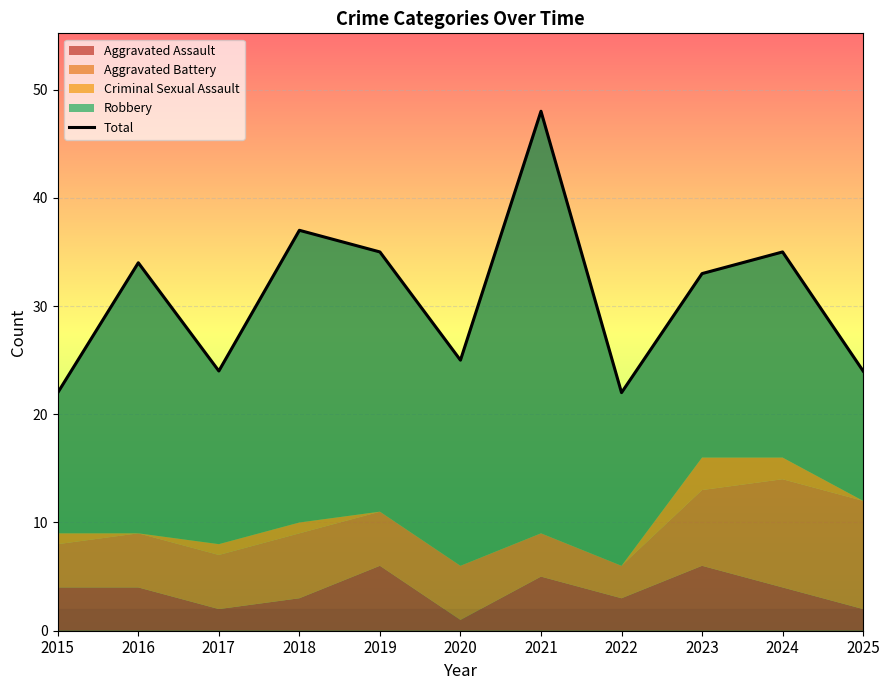

Where is the first local minimum?

2017